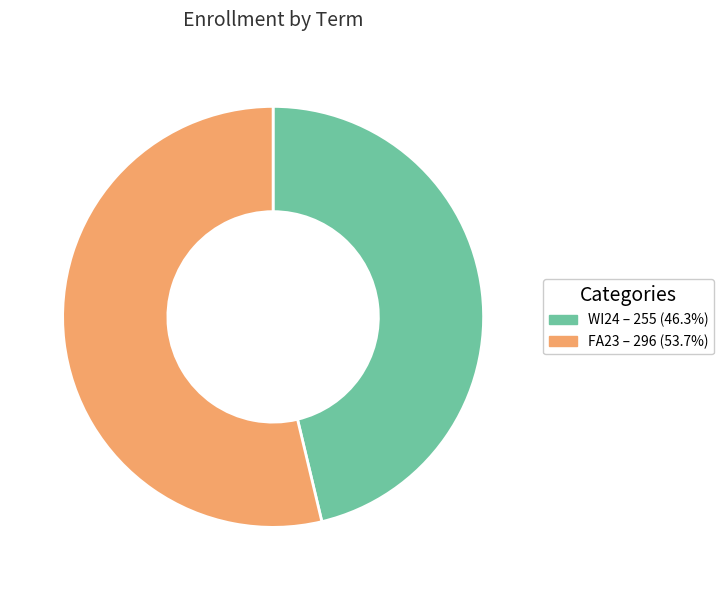

Which category accounts for the majority?

FA23